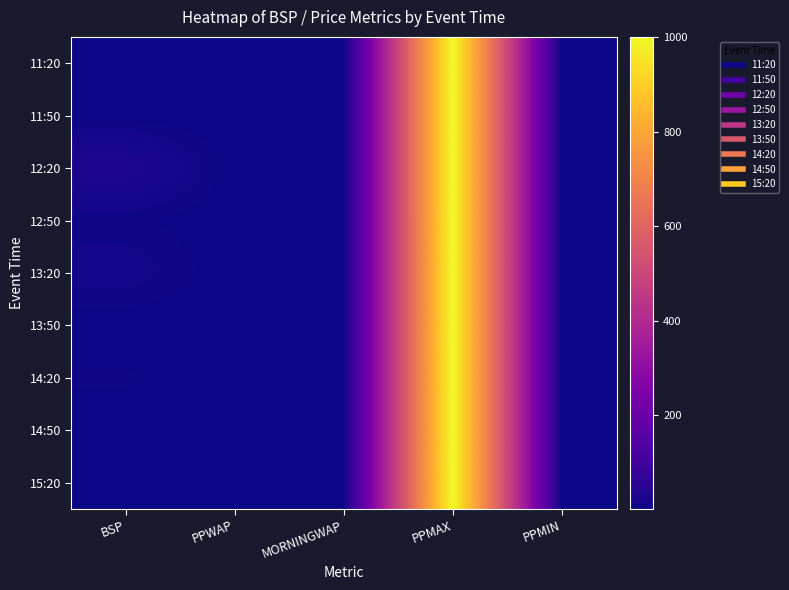

Which label corresponds to the smallest value in the chart?

PPWAP